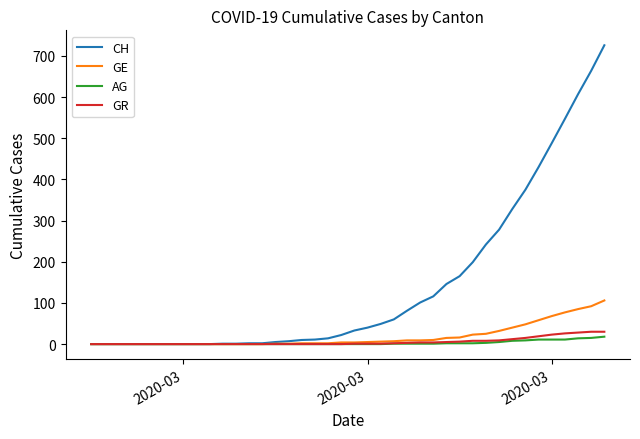

Count the number of categories in the chart.

40